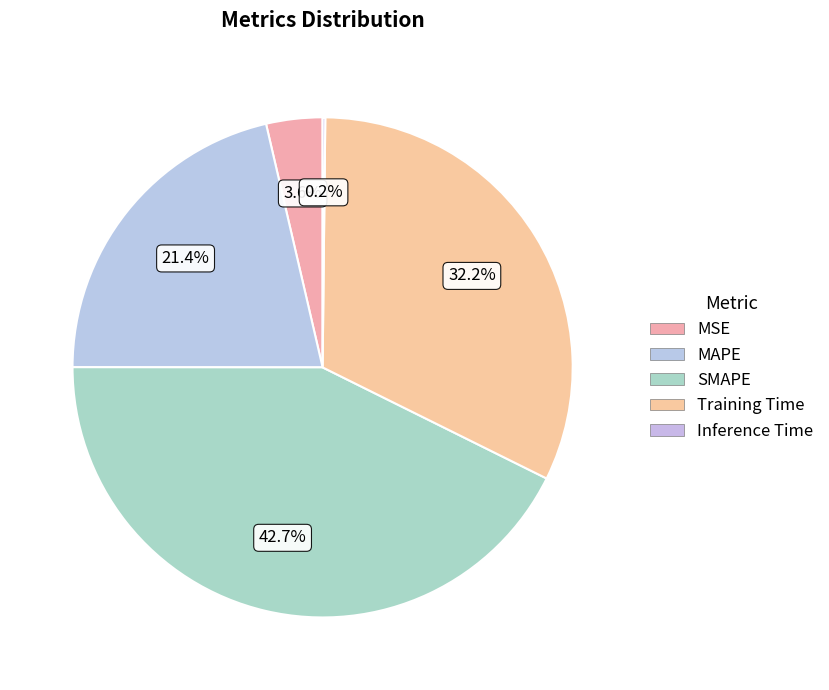

To the nearest percent, what is the average slice percentage?

20%